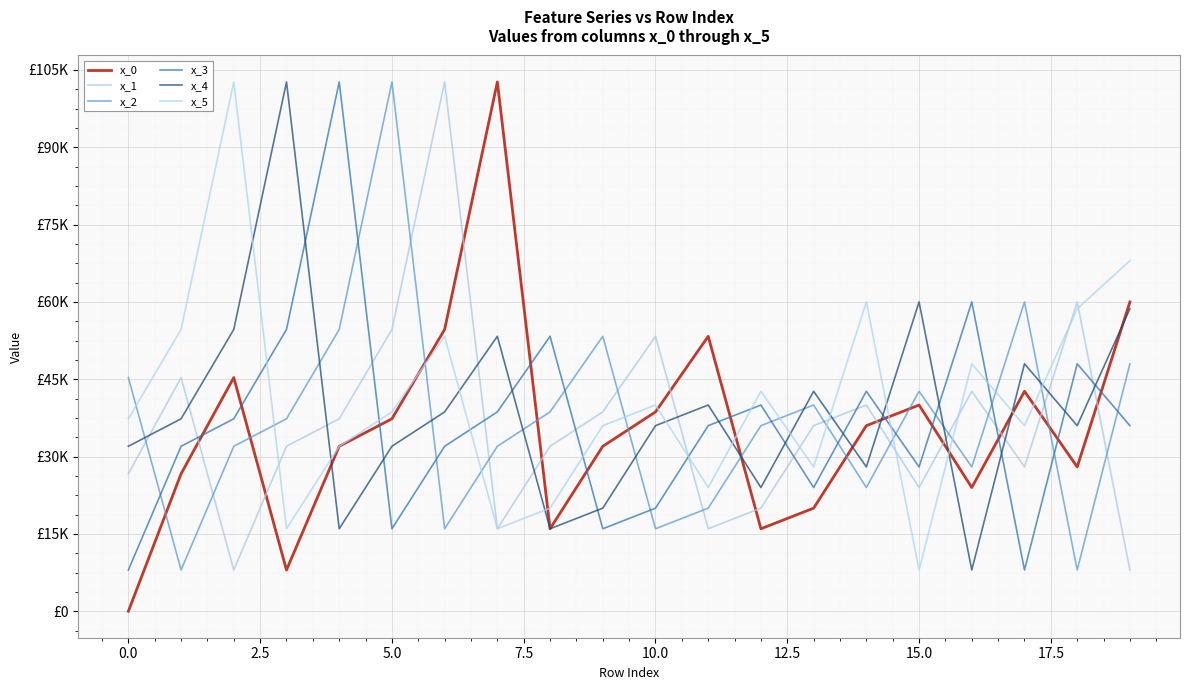

Is this an area chart (filled region under the line)?

No